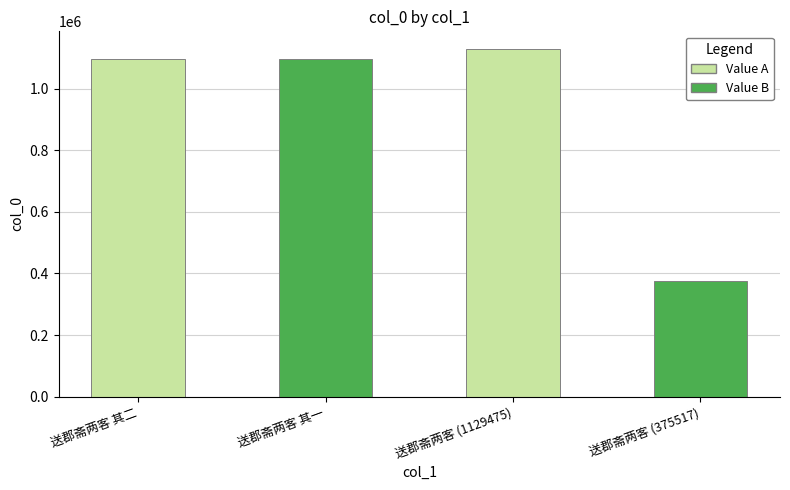

What is the value of the 4th bar from the left?

375517